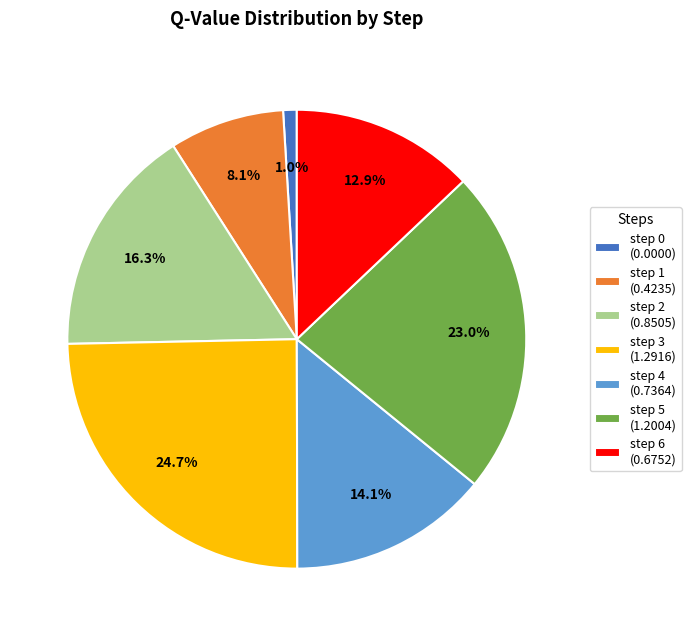

What is the total percentage of step 0 and step 3?

25.7%